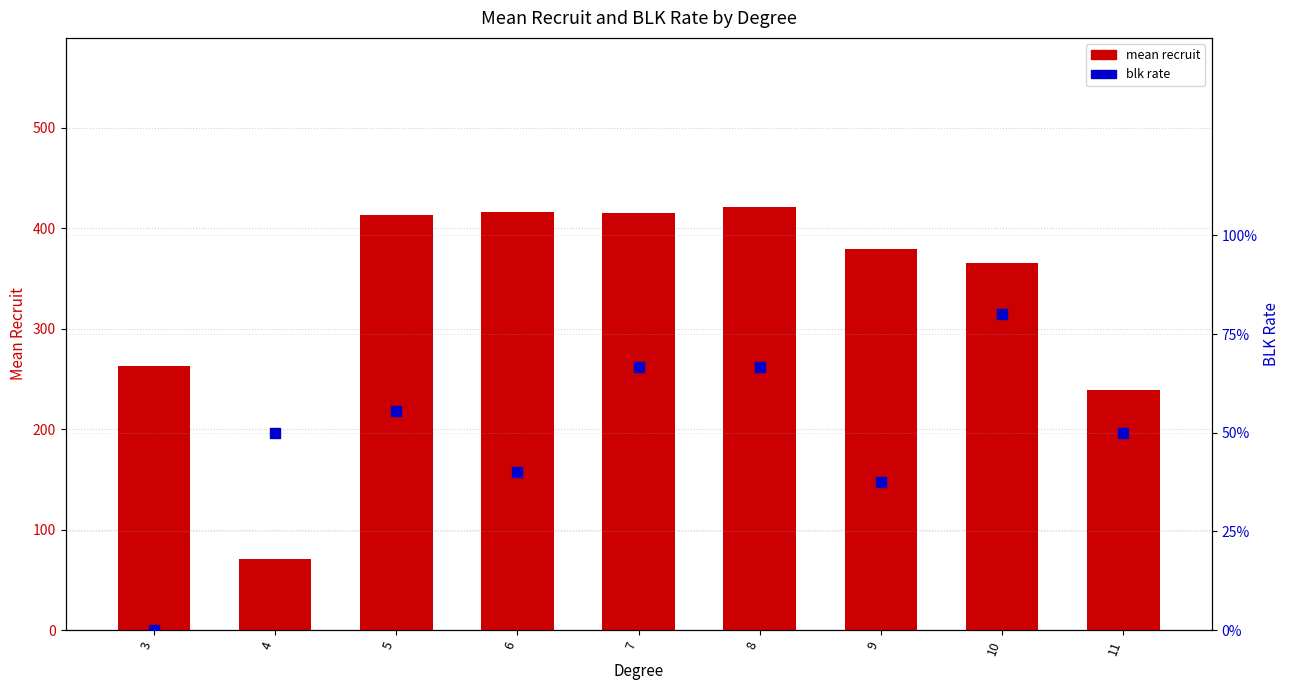

At how many categories does at least one series exceed 232?

8